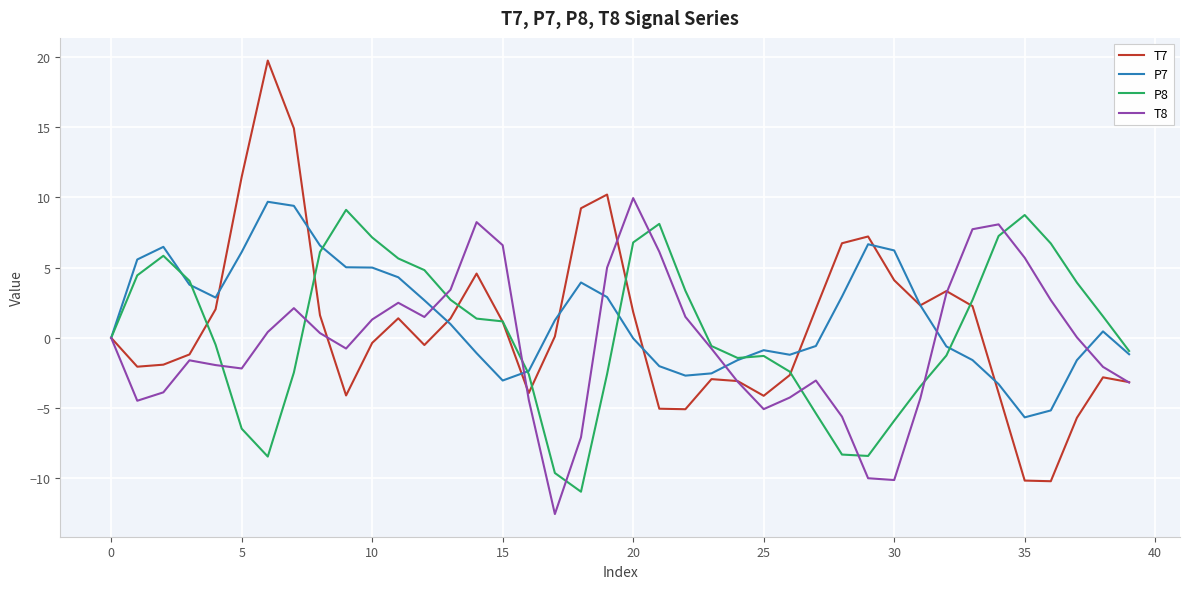

Which series has the widest spread of values?

T7